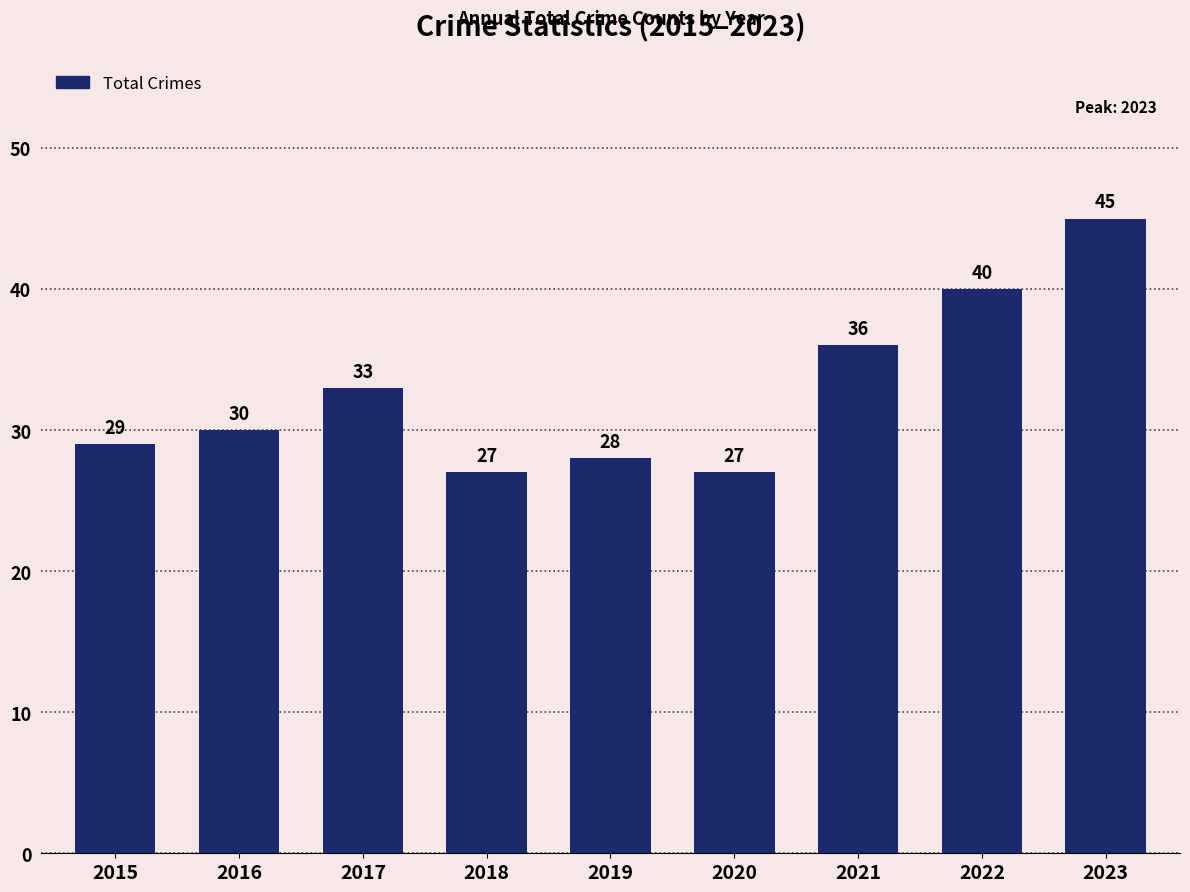

What is the maximum value shown in the chart?

45